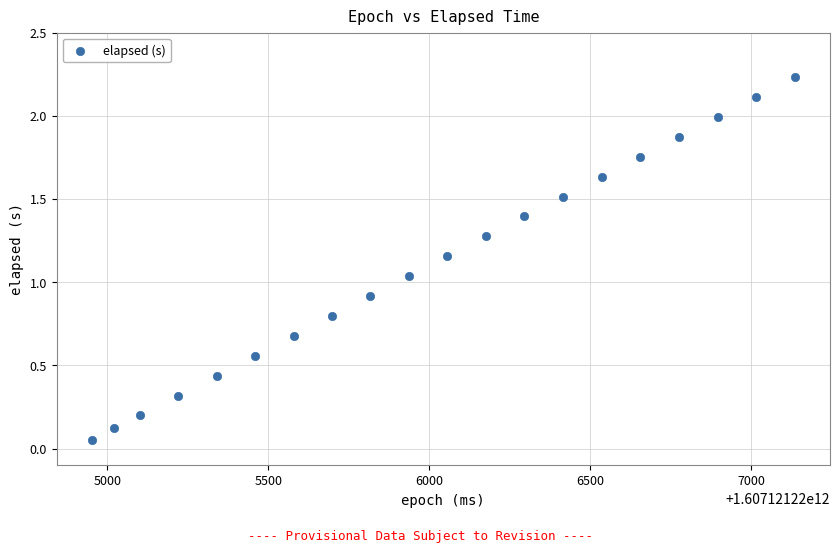

What is the range of X values (max minus min)?

2184.0